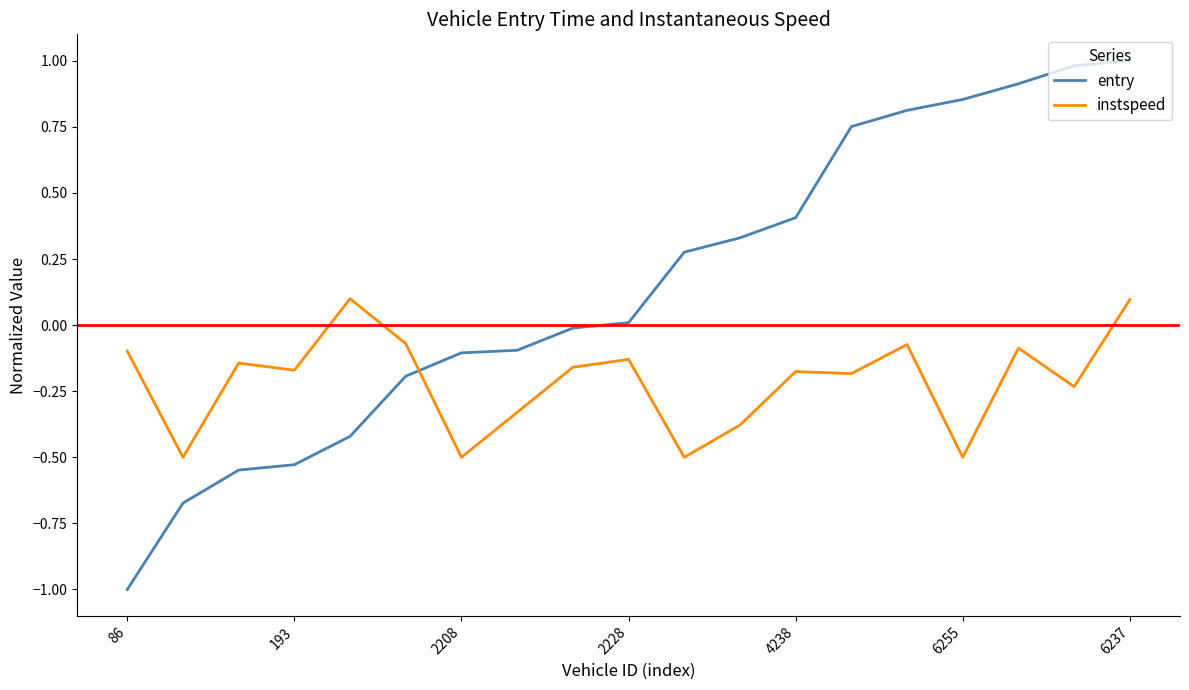

List the series in order of their overall mean, highest first.

entry, instspeed